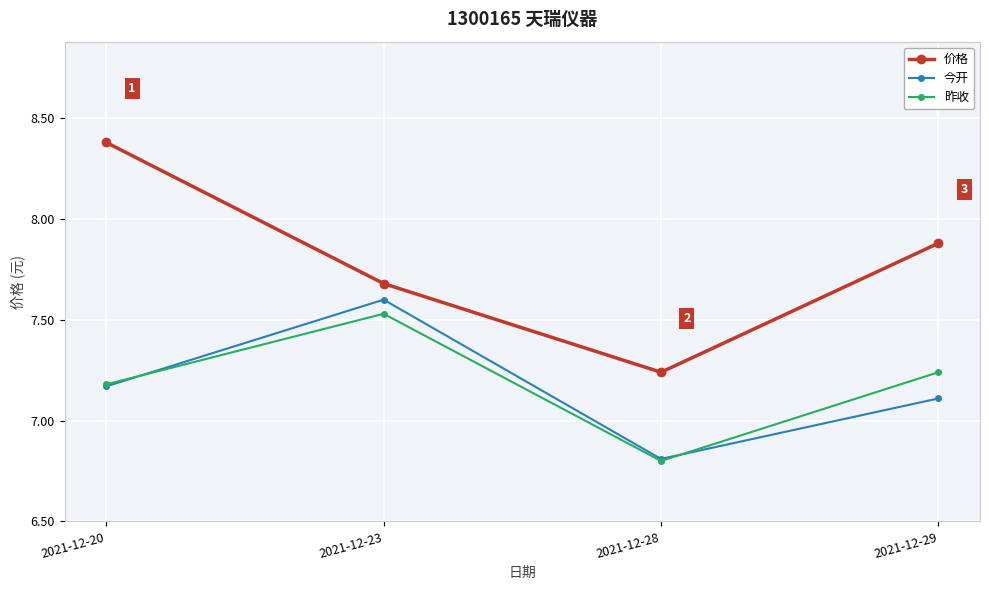

Where is 价格 nearest to the value 7?

2021-12-28